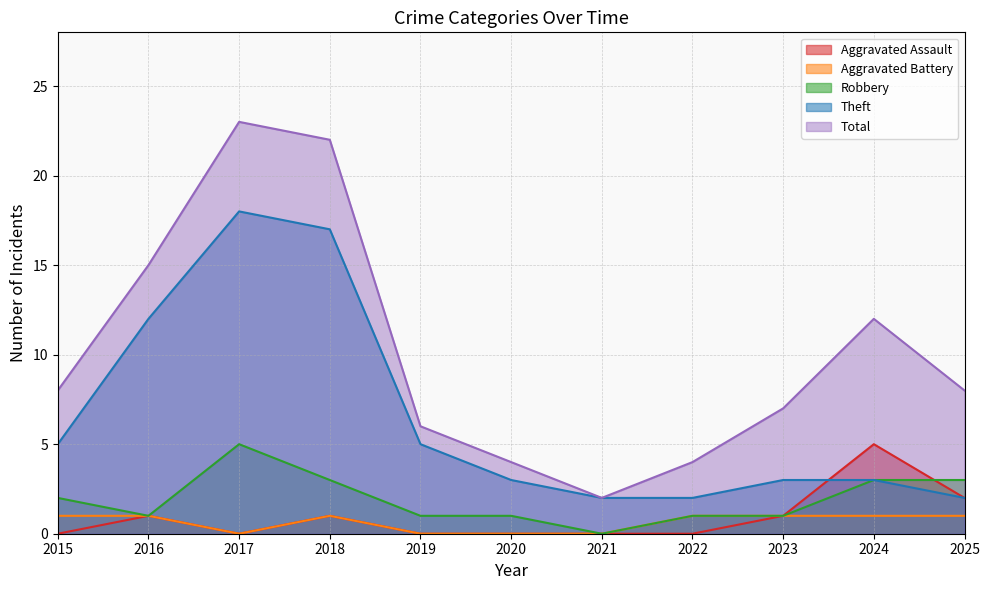

At which category does Theft reach its first local peak?

2017